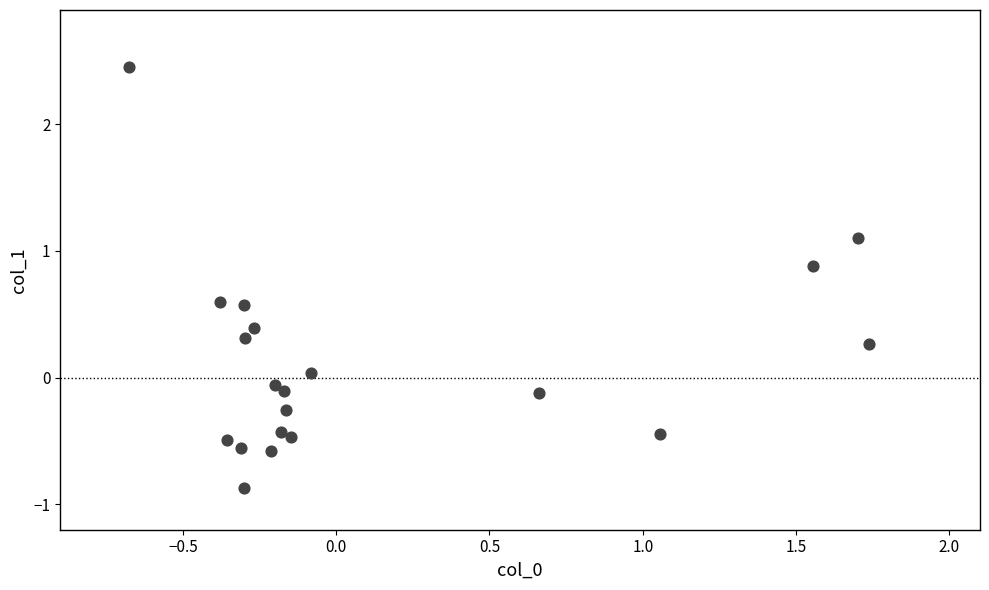

What is the range of Y values (max minus min)?

3.3